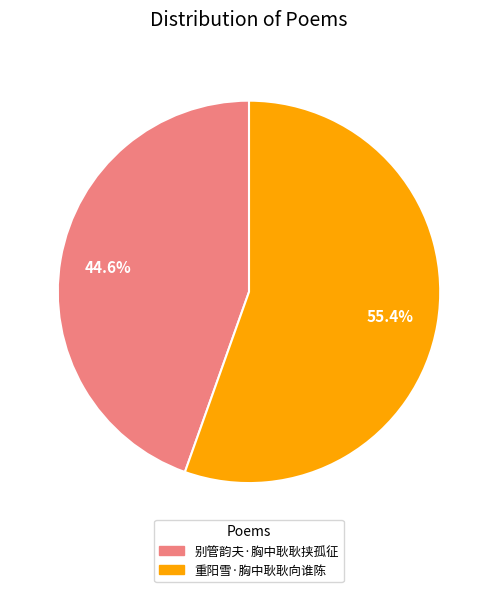

Between 重阳雪·胸中耿耿向谁陈 and 别管韵夫·胸中耿耿挟孤征, which is larger?

重阳雪·胸中耿耿向谁陈